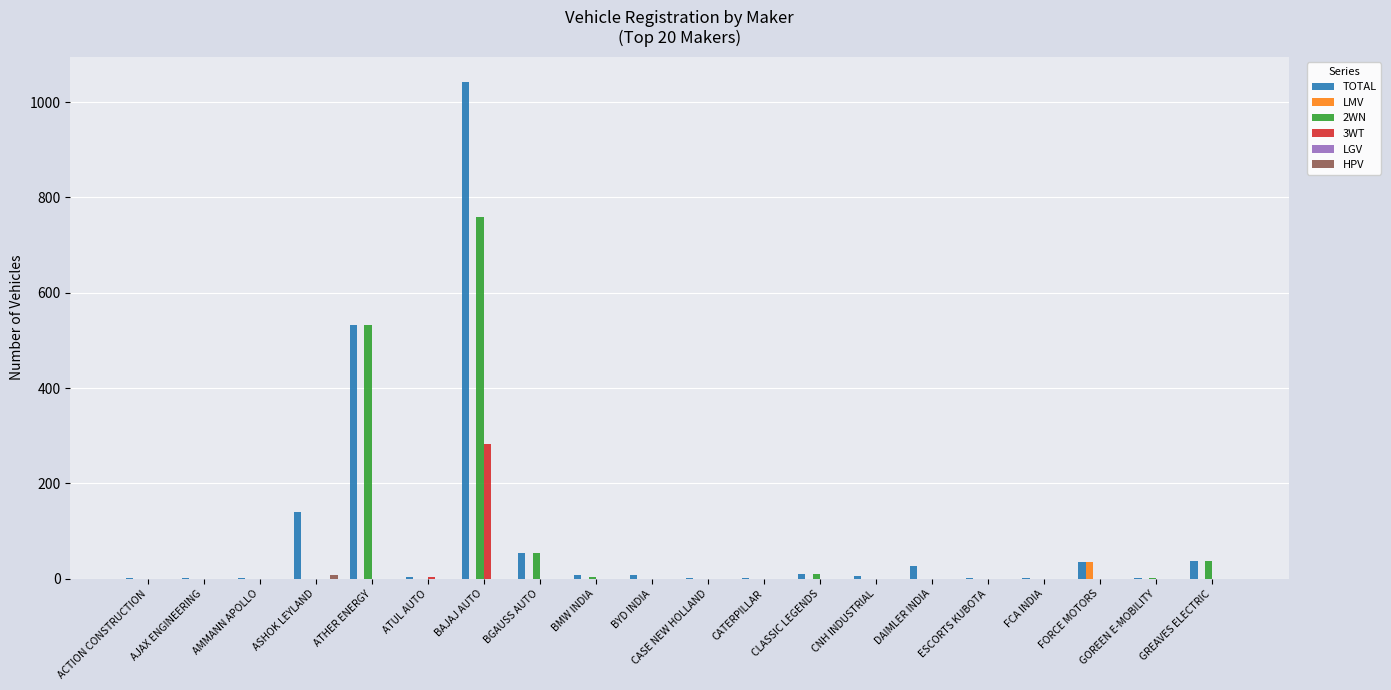

True or false: 2WN has a value of 0 at ESCORTS KUBOTA.

True